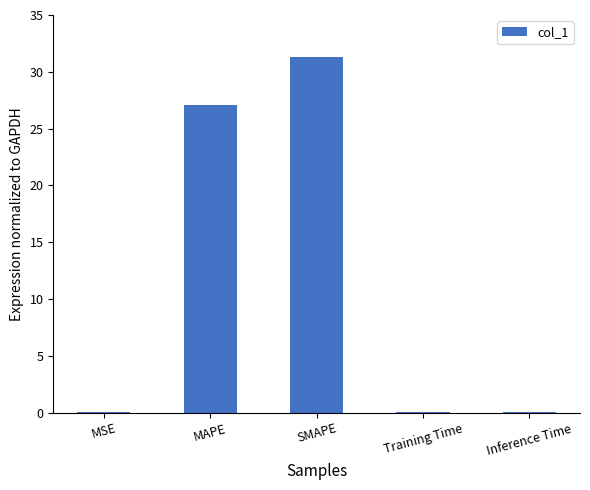

What is the difference between the values at Inference Time and MAPE?

27.0